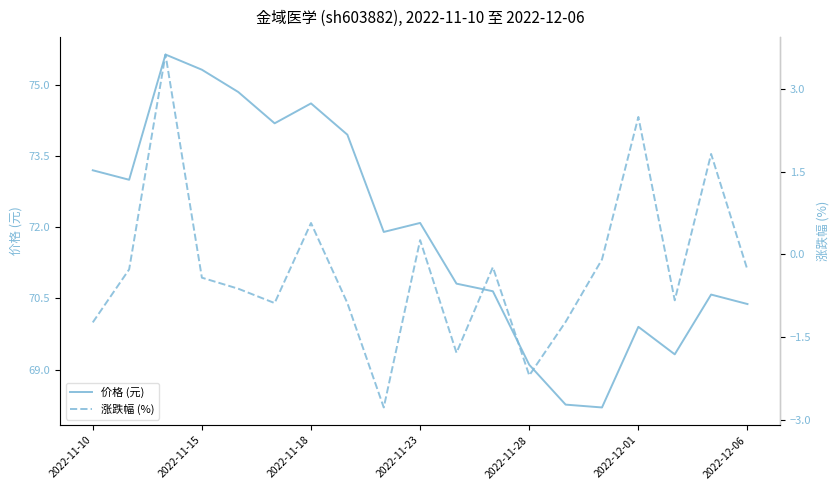

True or false: 涨跌幅 (%) and 价格 (元) intersect in this chart.

False